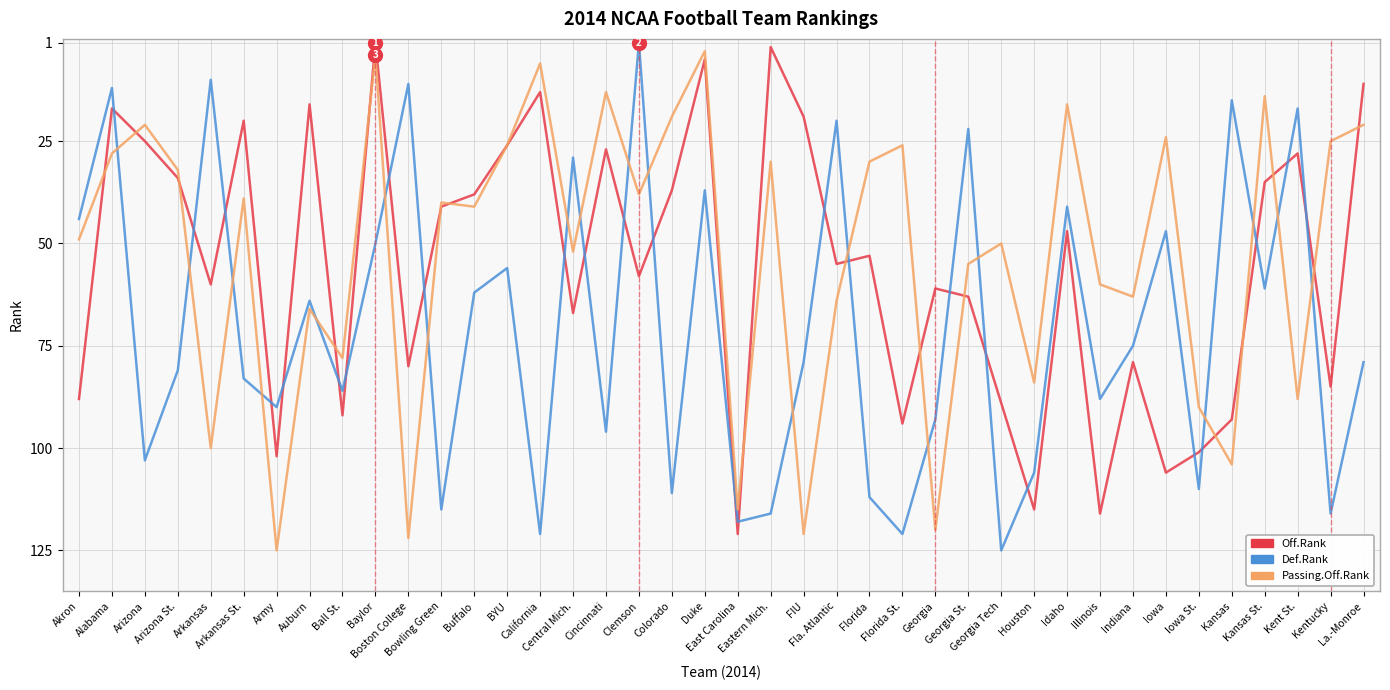

The Off.Rank series shows 63 at Georgia St.. True or false?

True